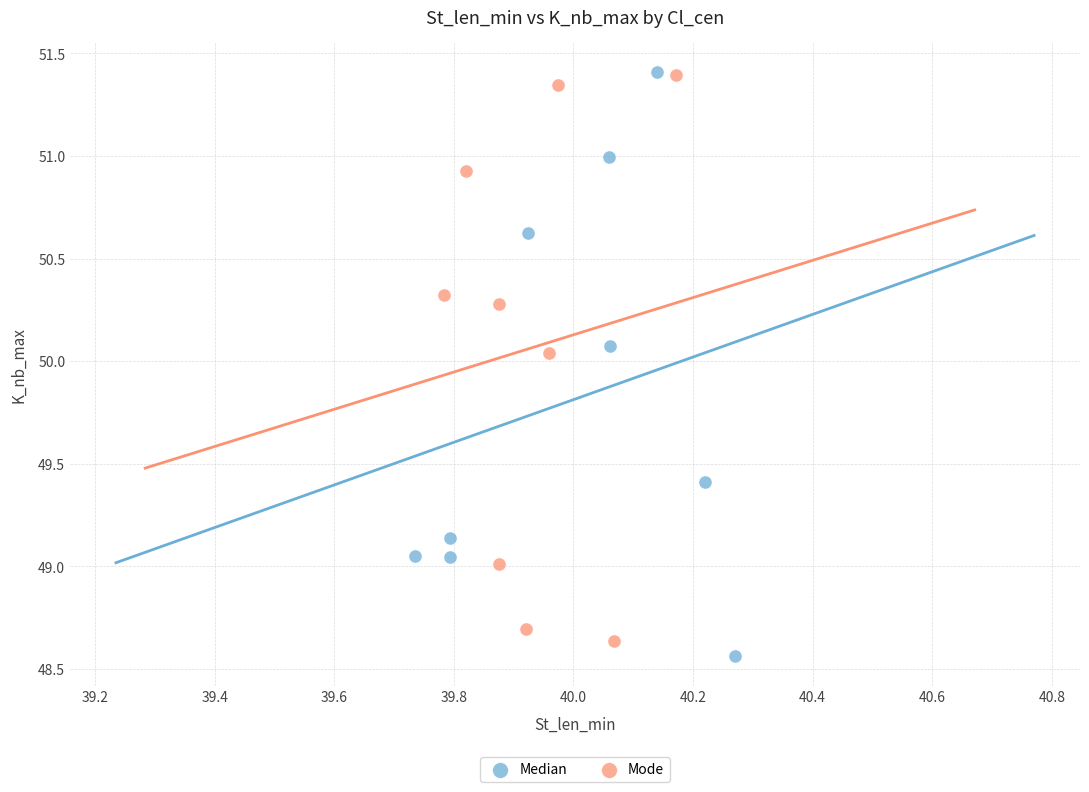

What are all the series names shown in the legend?

Median, Mode